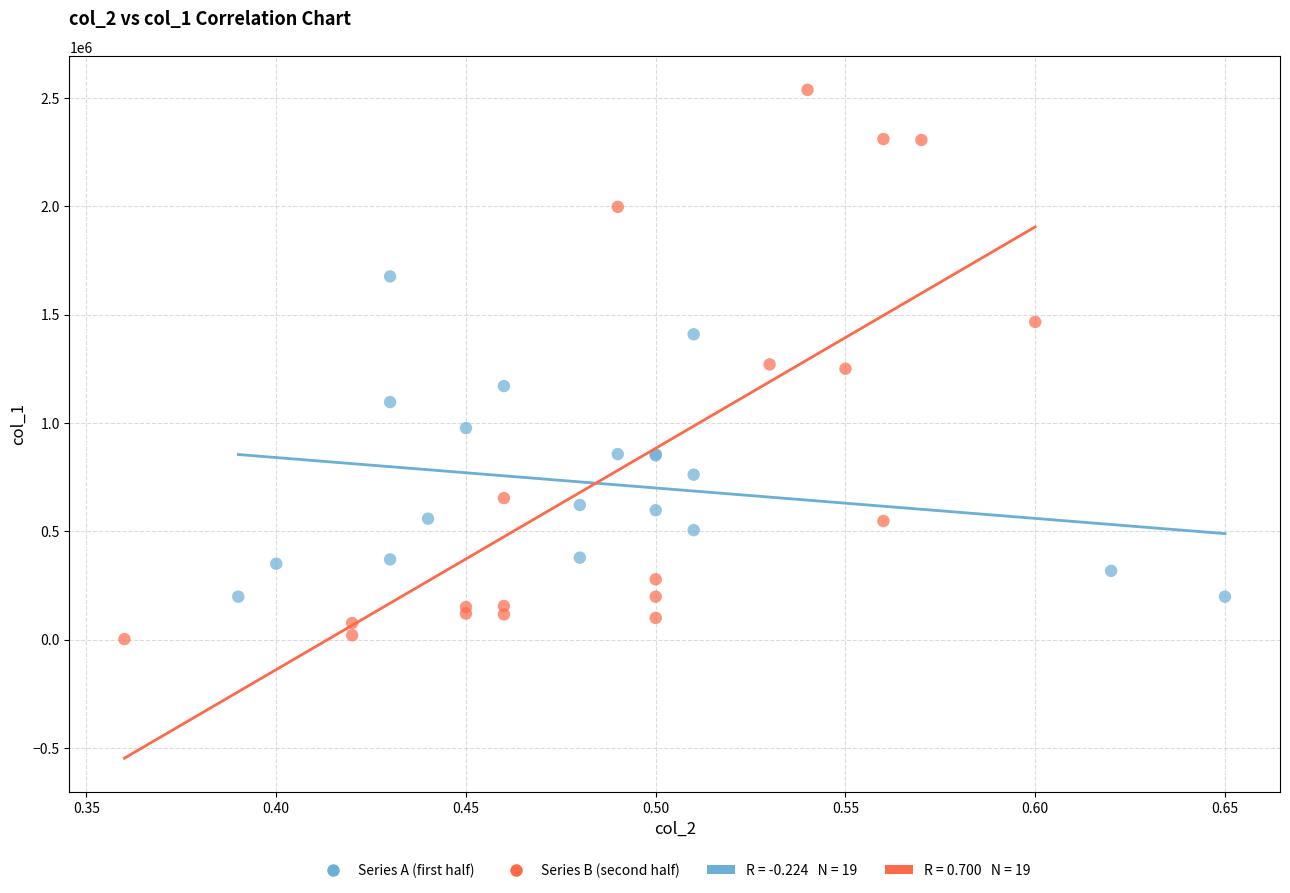

Which series has the largest Y range (max minus min)?

Series B (second half)